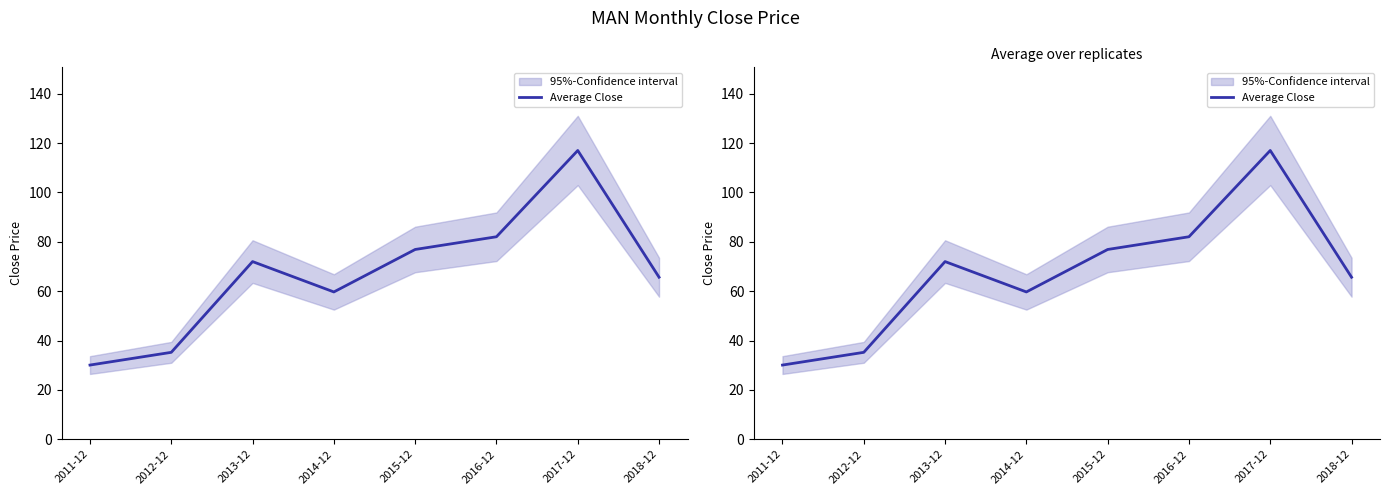

What value does the data have at 2018-12?

65.6